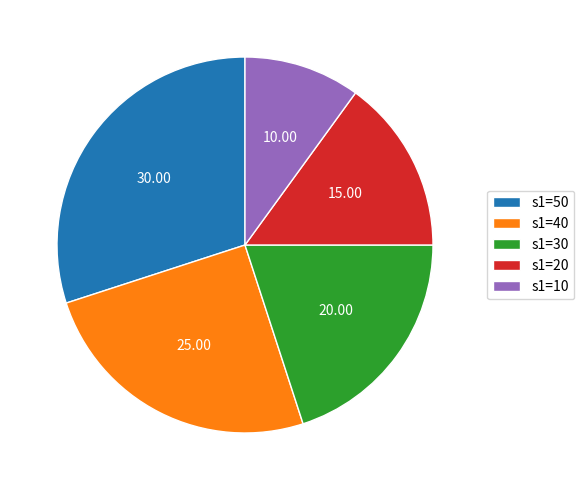

Which category has the smallest portion of the pie?

s1=10